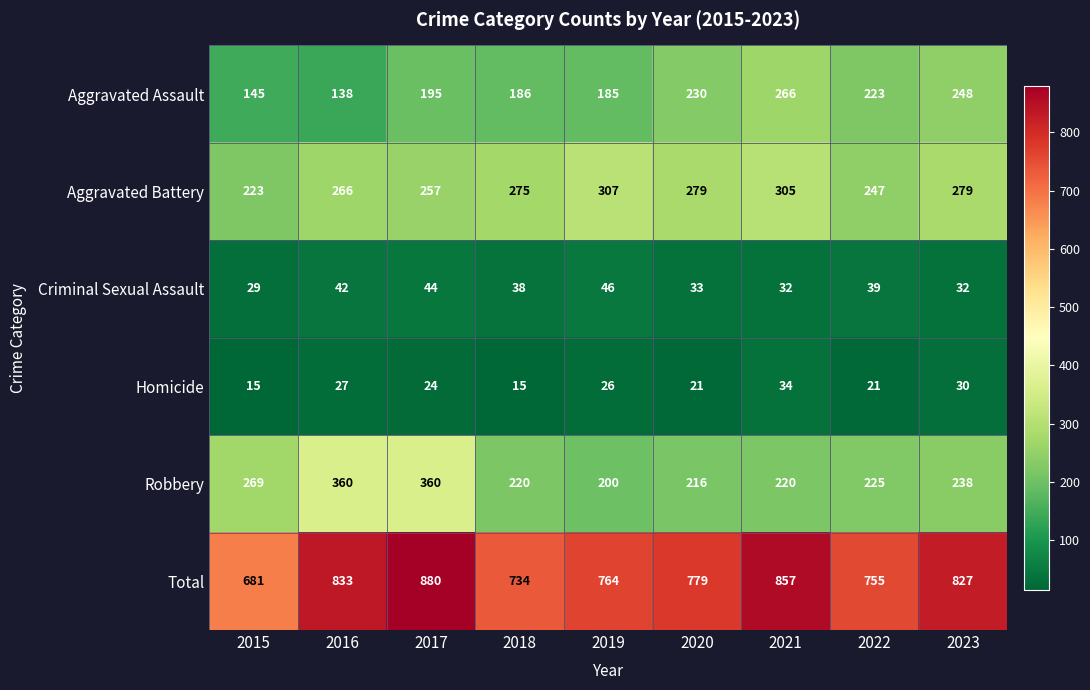

The Aggravated Battery series shows 432 at 2017. True or false?

False